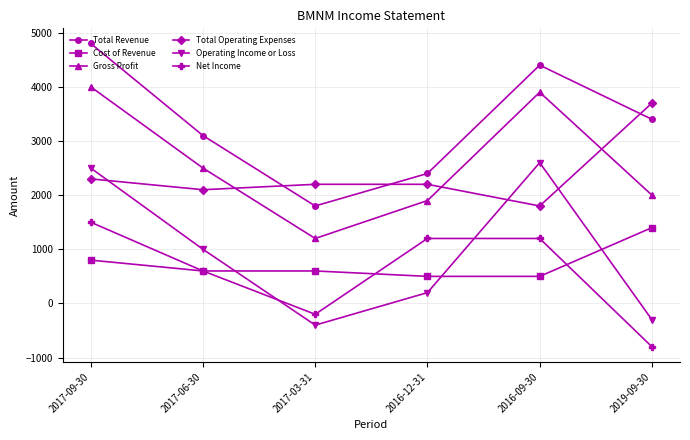

What value does the Cost of Revenue series have at 2017-03-31, to the nearest 10?

600